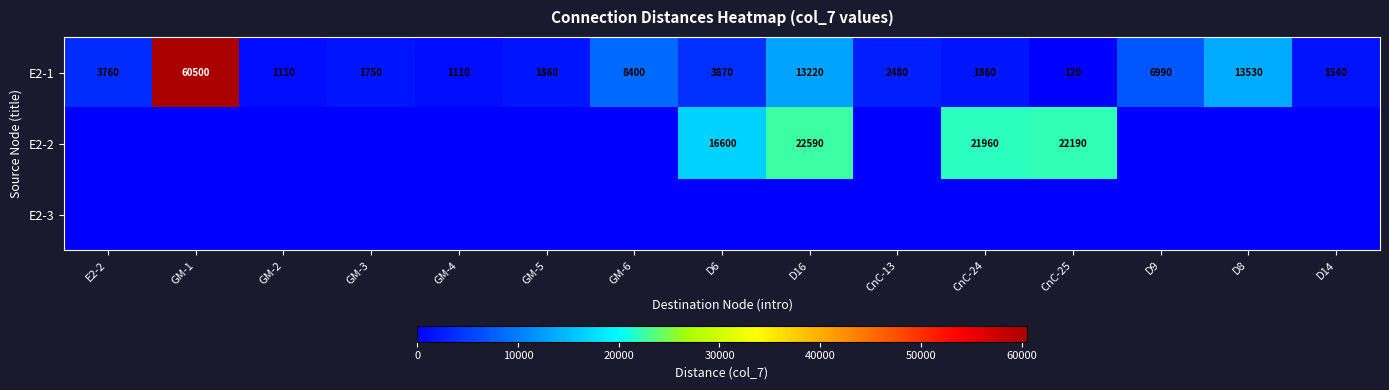

What is the sum of the E2-1 values at CnC-13 and D6?

6350